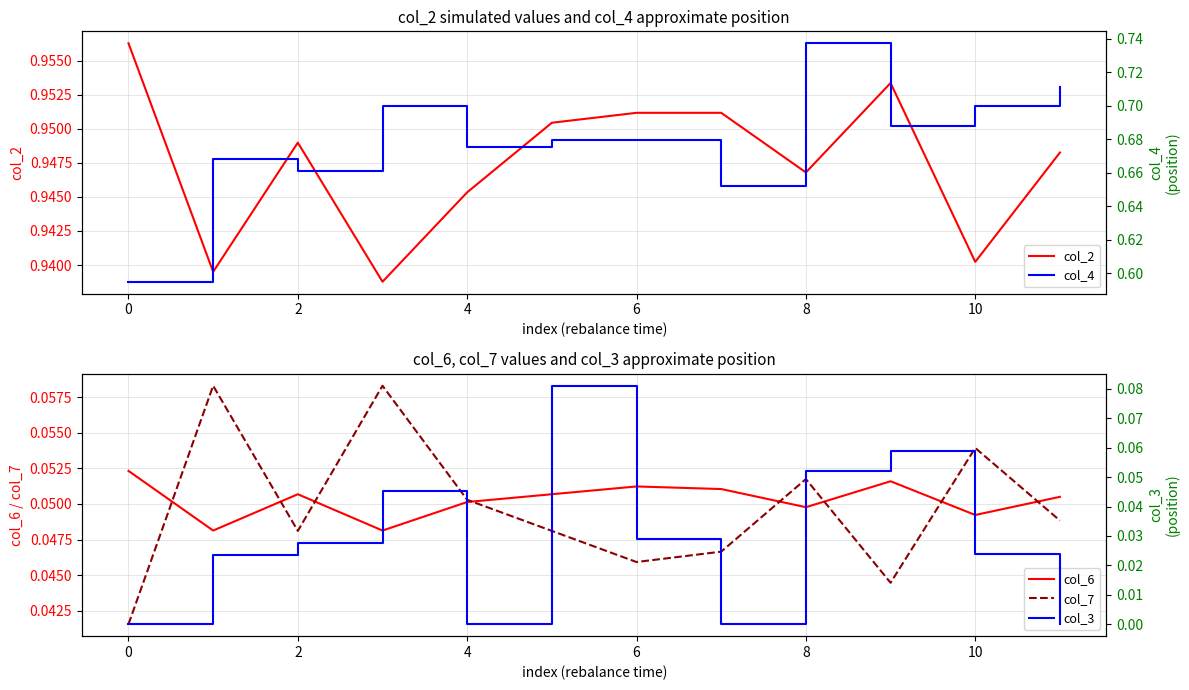

How many distinct data groups are displayed?

5